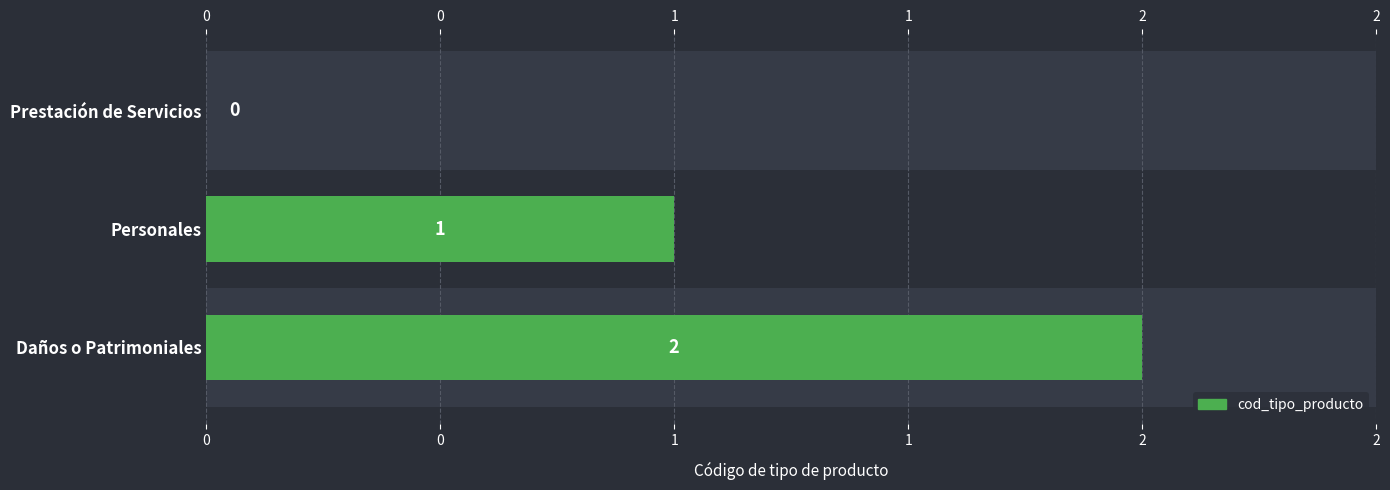

How many bars are there in total?

3